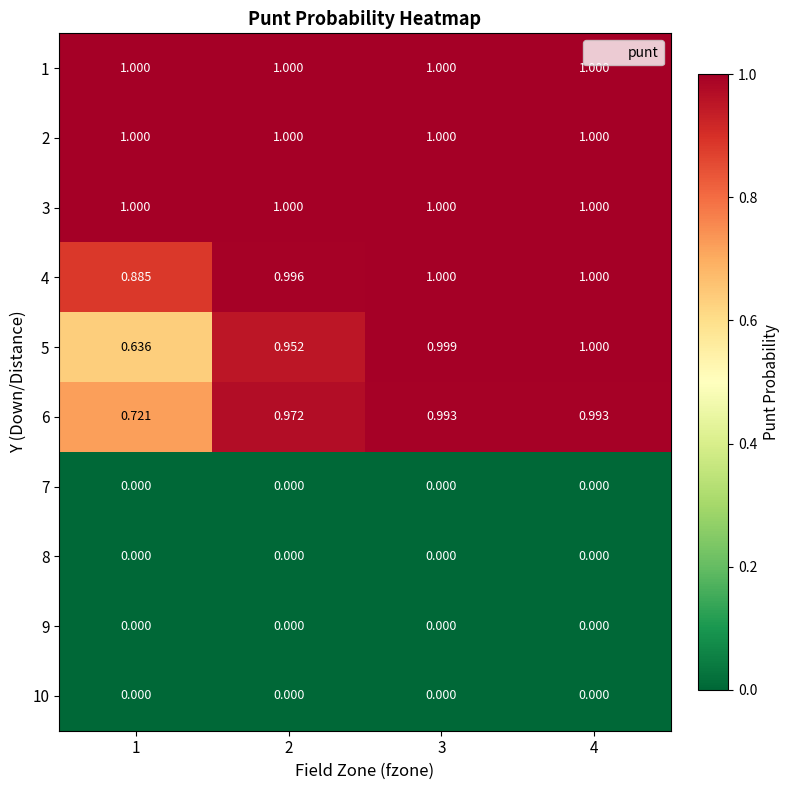

Is the value of 7 at 1 greater than the value of 6 at 1?

No